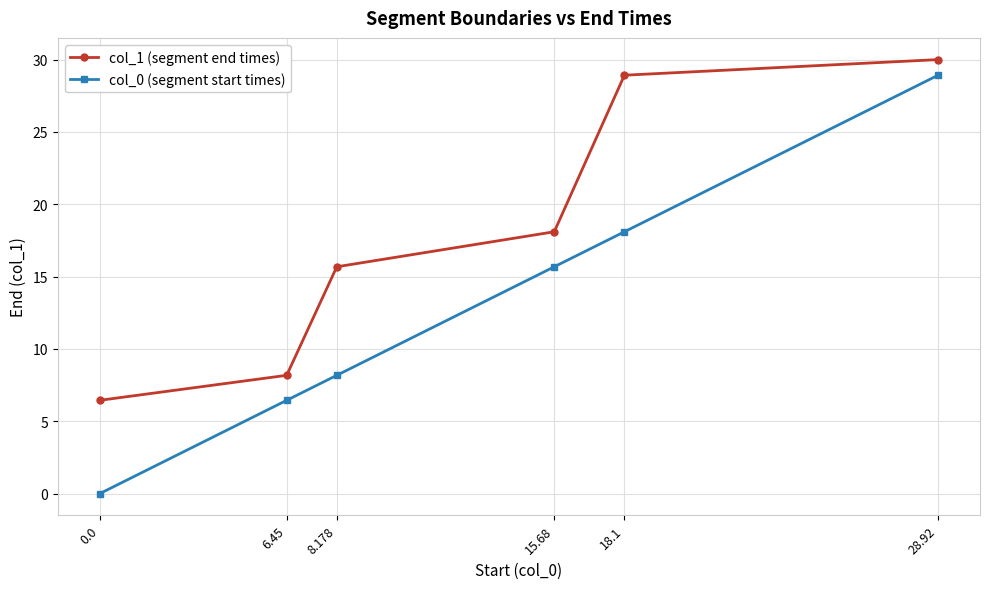

Reading left to right, what are all the values shown in this chart?

col_1 (segment end times): 6.5	8.2	15.7	18.1	28.9	30.0
col_0 (segment start times): 0.0	6.5	8.2	15.7	18.1	28.9